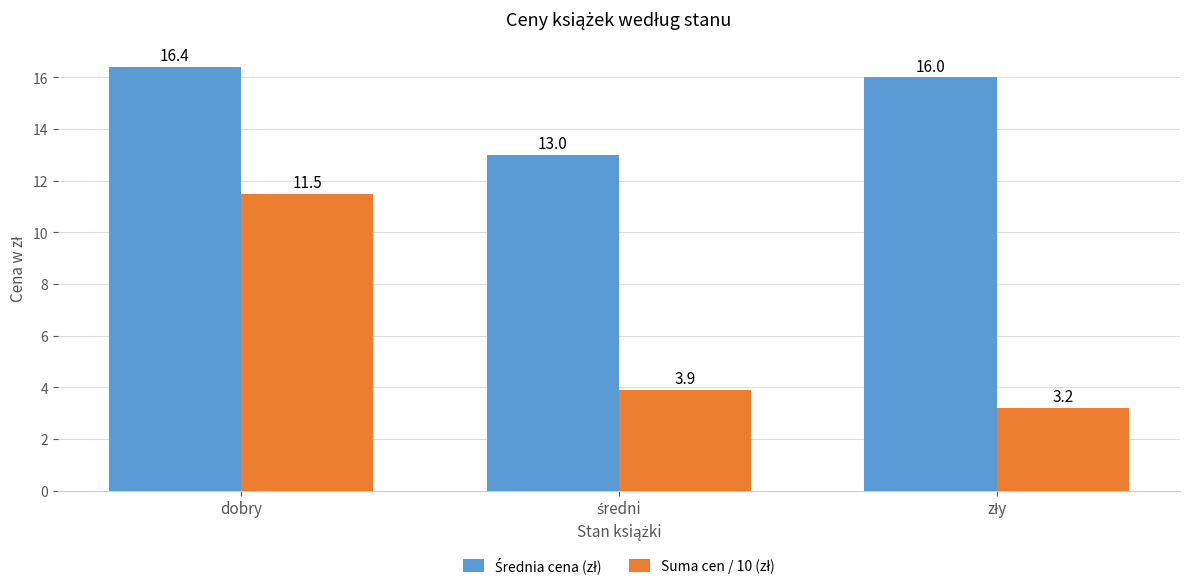

At which category is the sum across all series the highest?

dobry